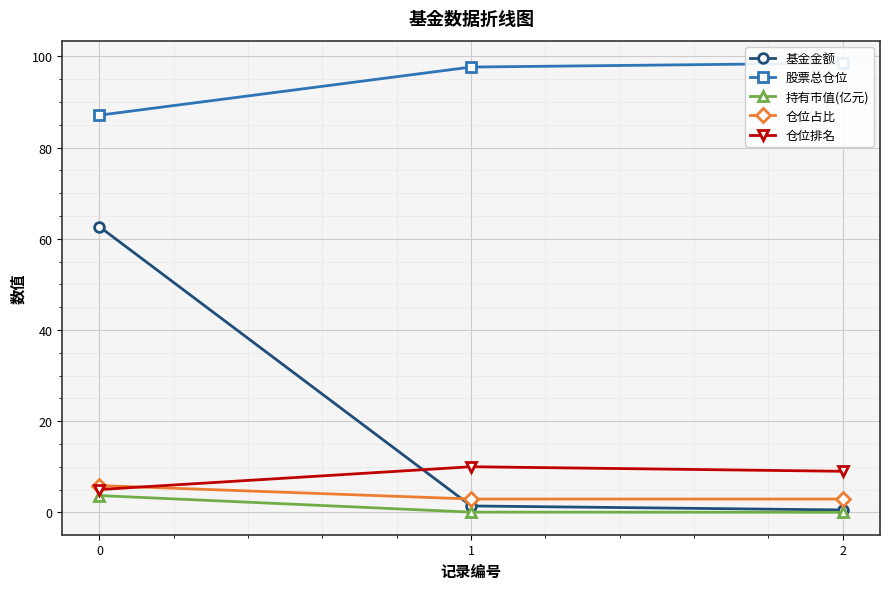

What are all the series names shown in the legend?

基金金额, 股票总仓位, 持有市值(亿元), 仓位占比, 仓位排名